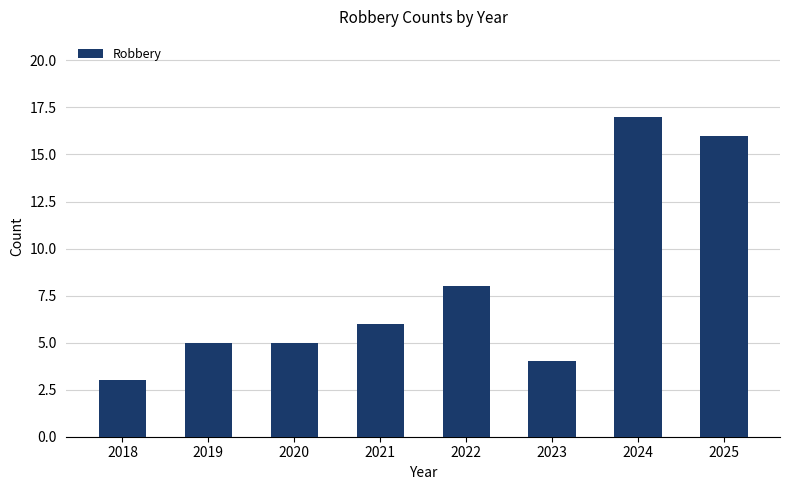

What is the minimum value shown in the chart?

3